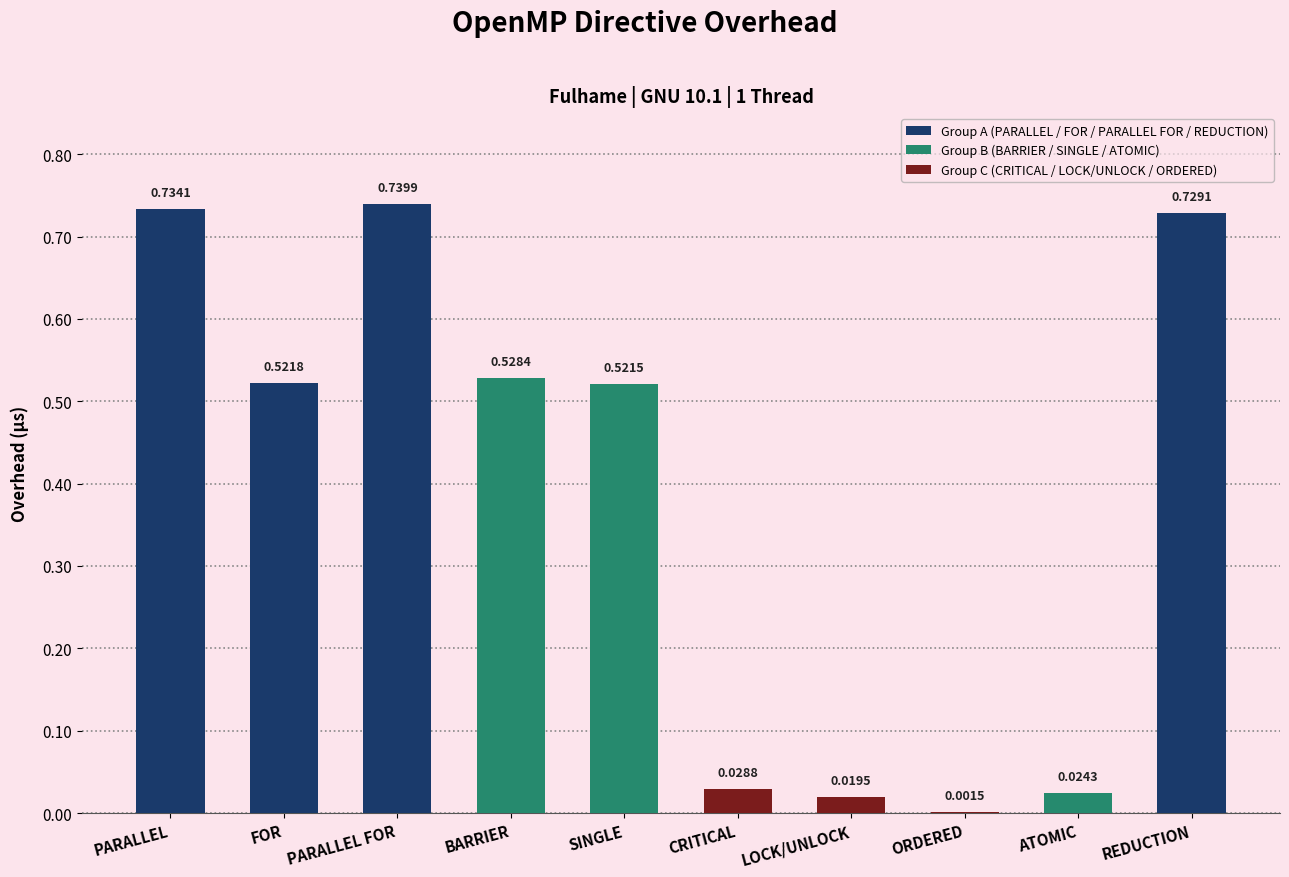

What is the sum of the values at BARRIER and REDUCTION?

1.3